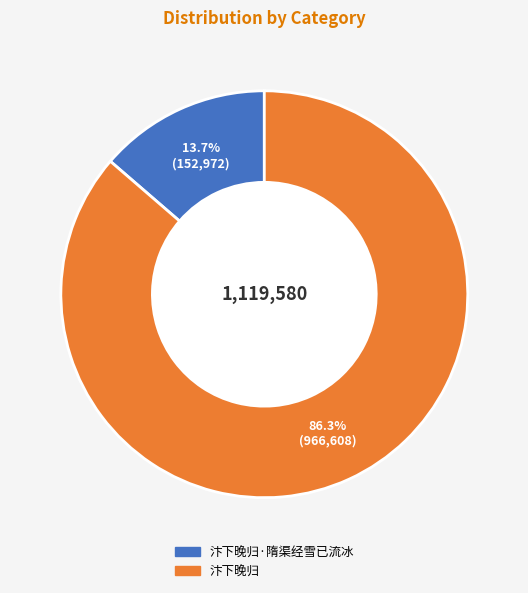

What is the ratio of the value at 汴下晚归 to the value at 汴下晚归·隋渠经雪已流冰?

6.3